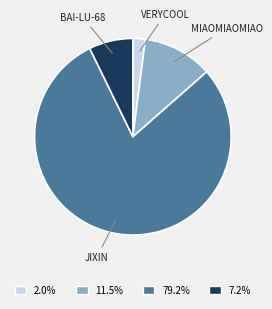

Does 2.0% account for over 50% of the chart?

No